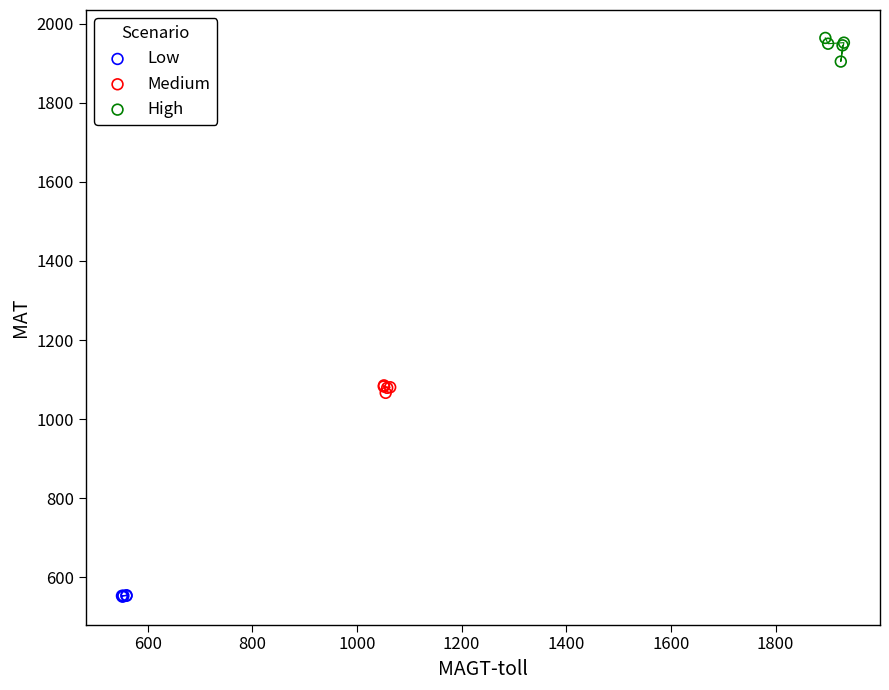

What are all the series names shown in the legend?

Low, Medium, High